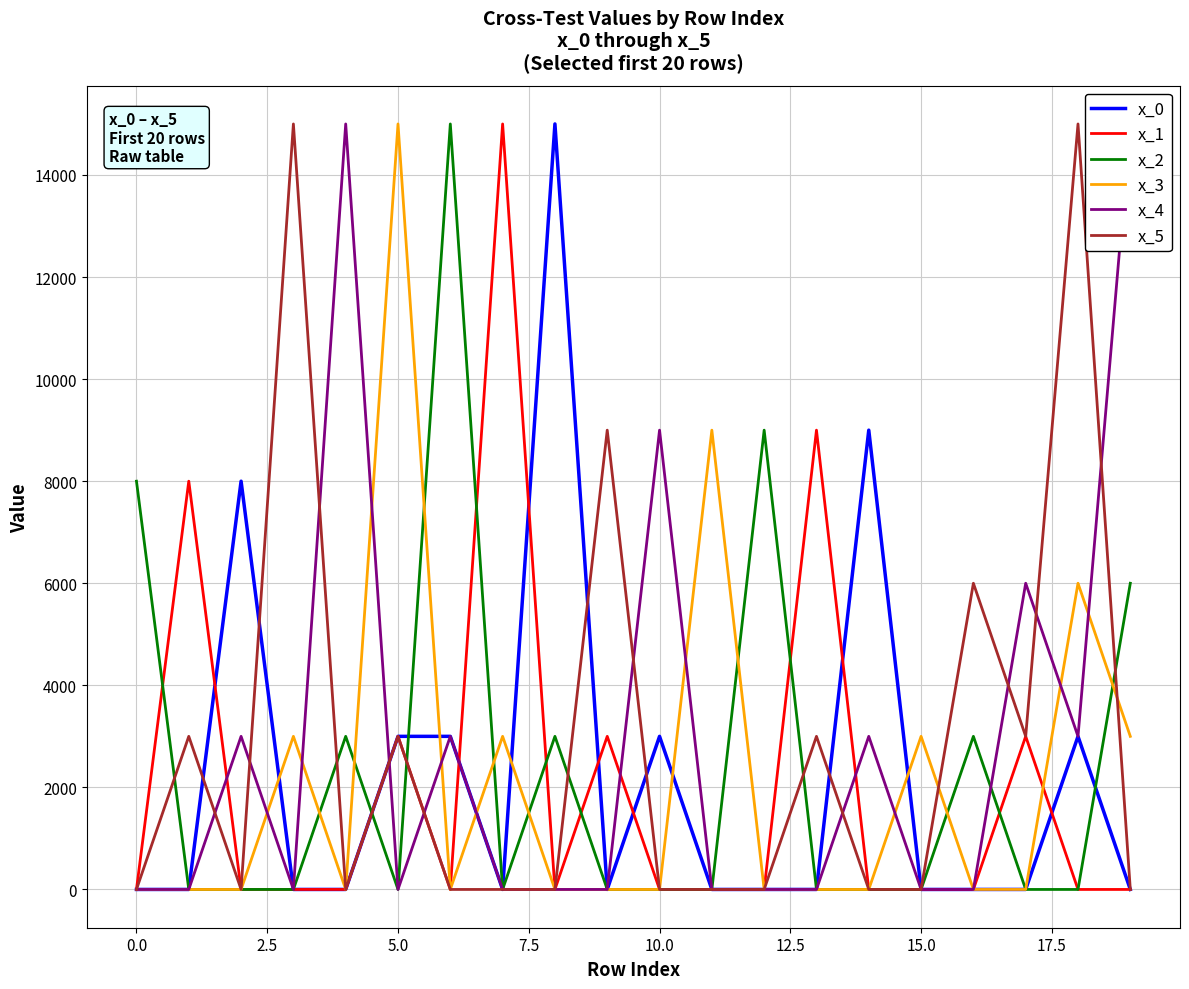

How many x_2 values are between 0 and 3000?

16